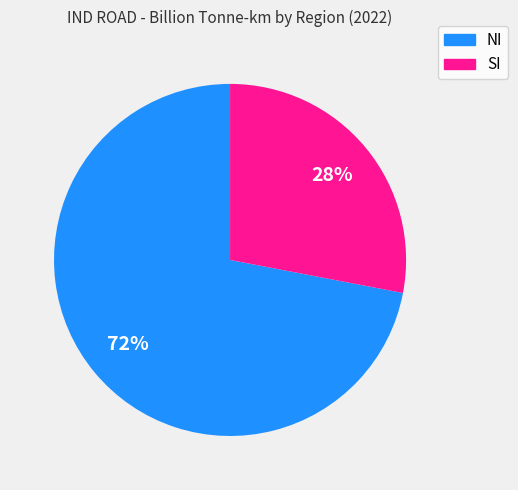

Do NI and SI together represent more than half of the pie?

Yes